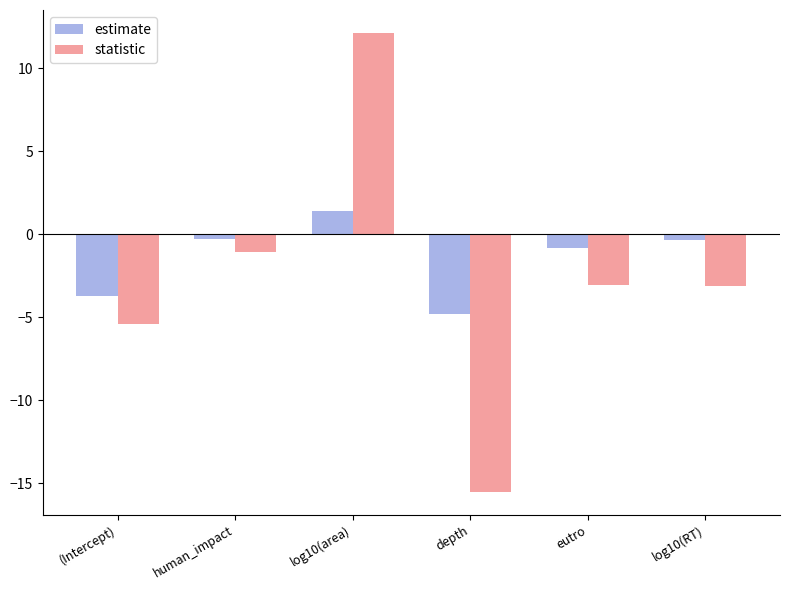

Between (Intercept) and log10(area), which series saw the biggest shift?

statistic